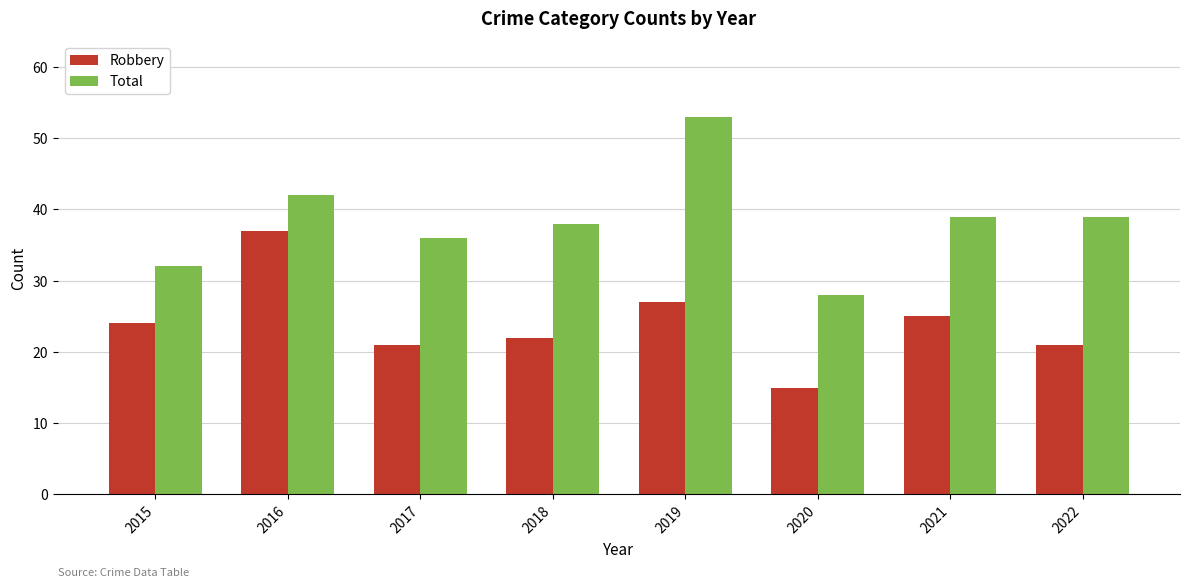

What is the difference between the maximum and minimum values in the Total series?

25